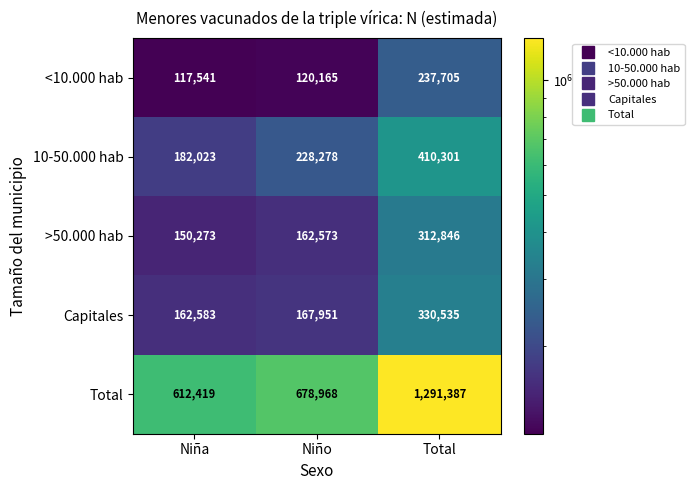

At which category does the chart reach its minimum across all series?

Niña